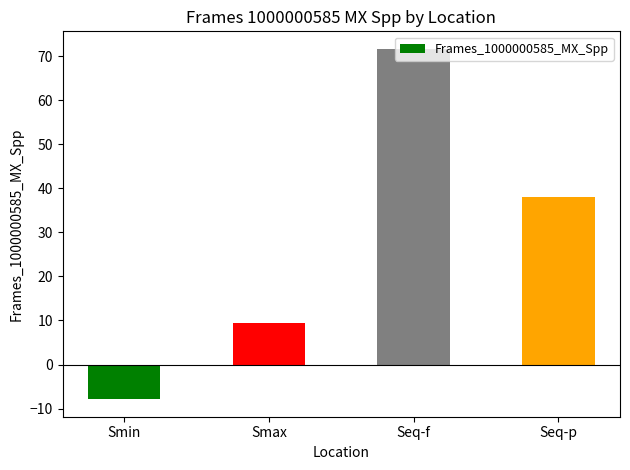

Does the chart contain any negative values?

Yes